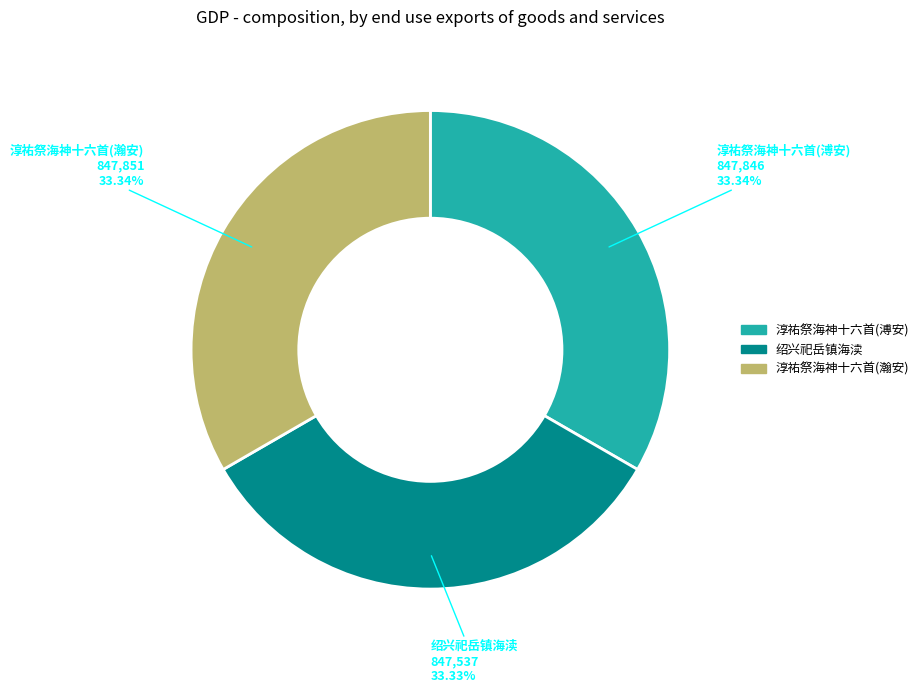

Count the number of slices in the pie.

3